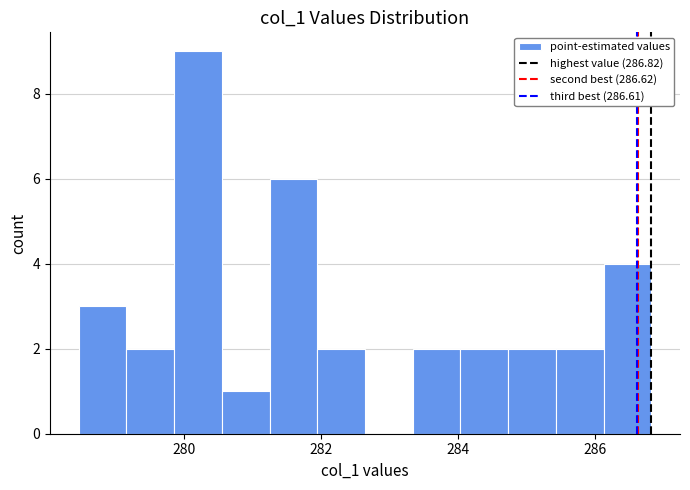

Read against the x-axis, roughly where is the centre of the tallest bar?

280.2